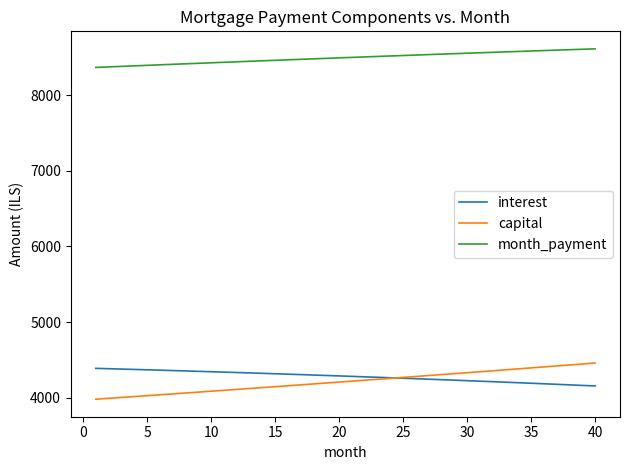

Which series has the largest total across all categories?

month_payment